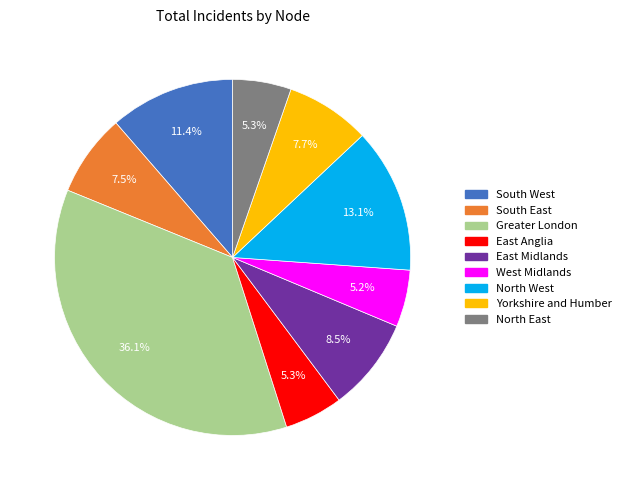

What is the largest slice in the pie chart?

Greater London